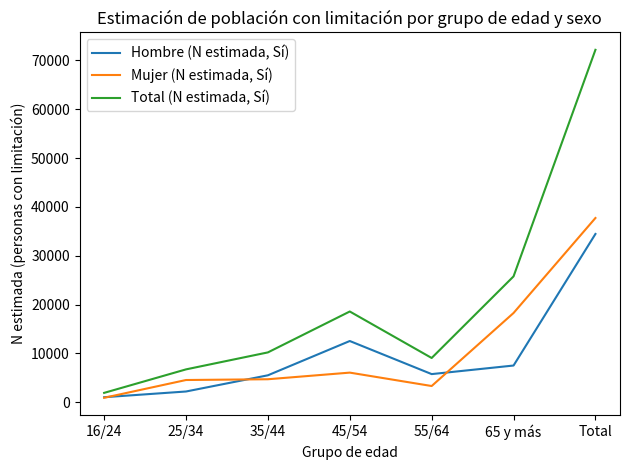

Is it true that Total (N estimada, Sí) equals 1897 at 16/24?

True